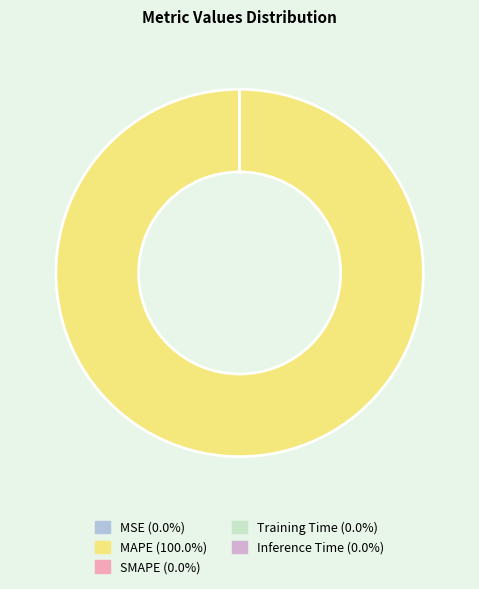

Which slice represents more than half of the pie?

MAPE